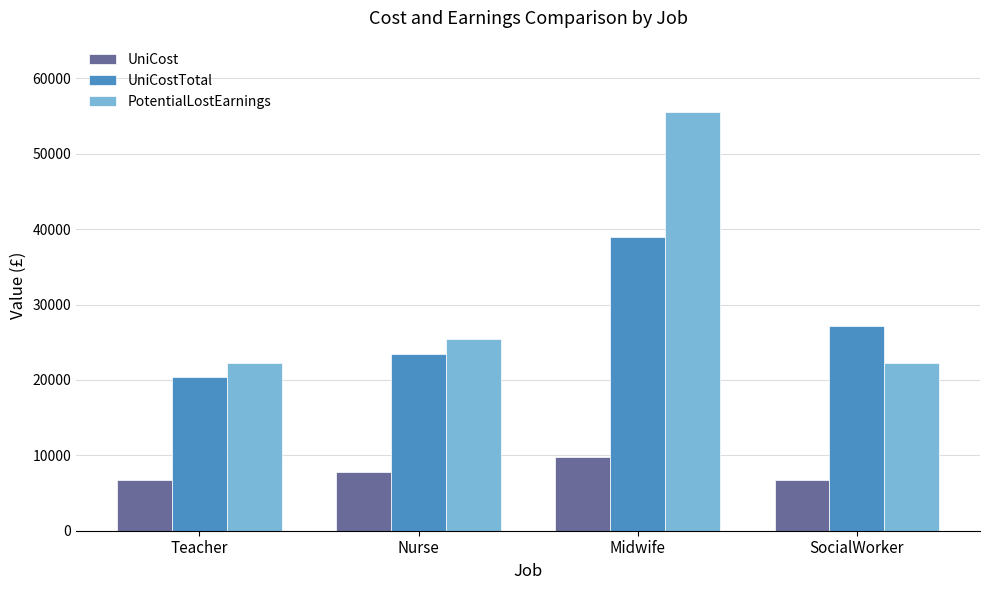

Between Teacher and Nurse, which series saw the biggest shift?

PotentialLostEarnings